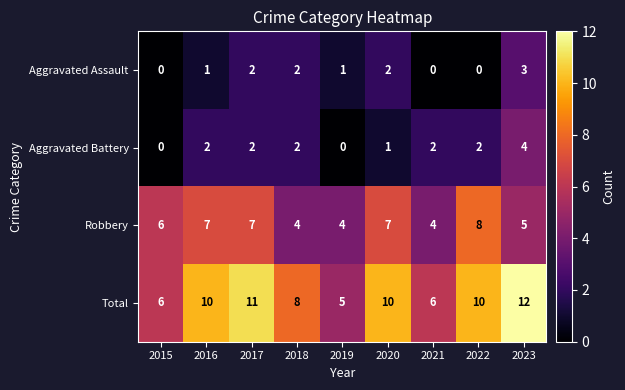

The Aggravated Battery series shows 4 at 2023. True or false?

True